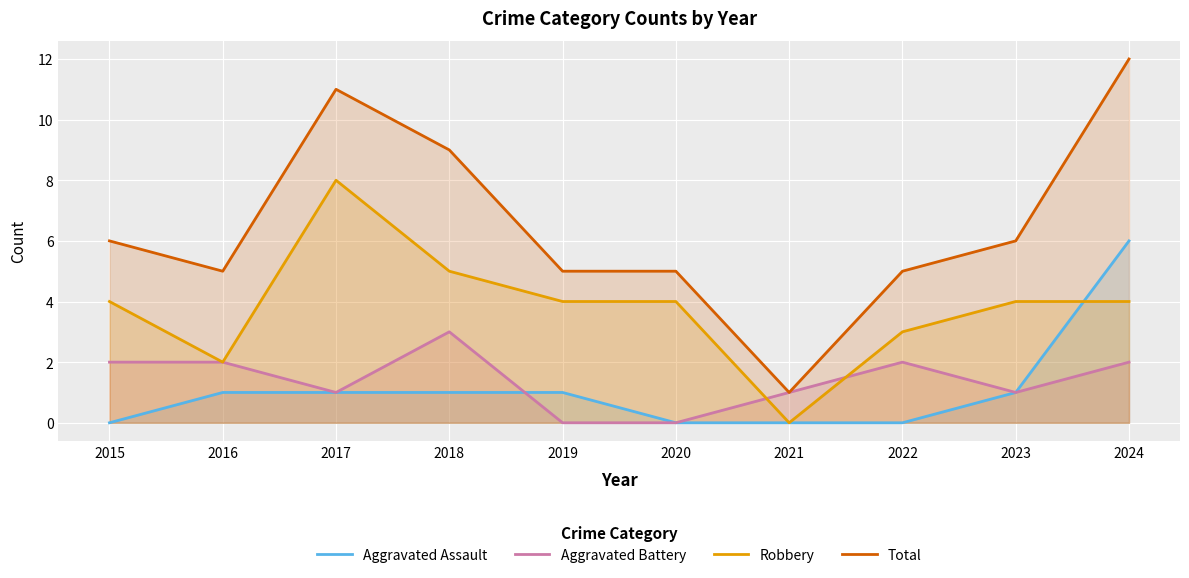

True or false: Total and Robbery intersect in this chart.

False